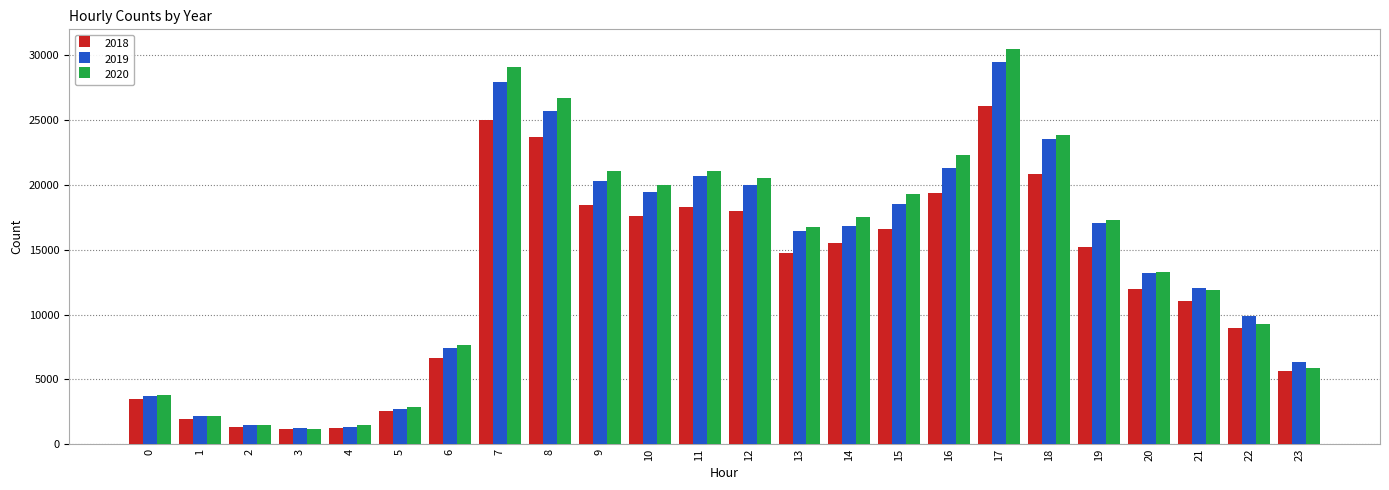

Are the bars grouped side by side (vs. stacked)?

Yes